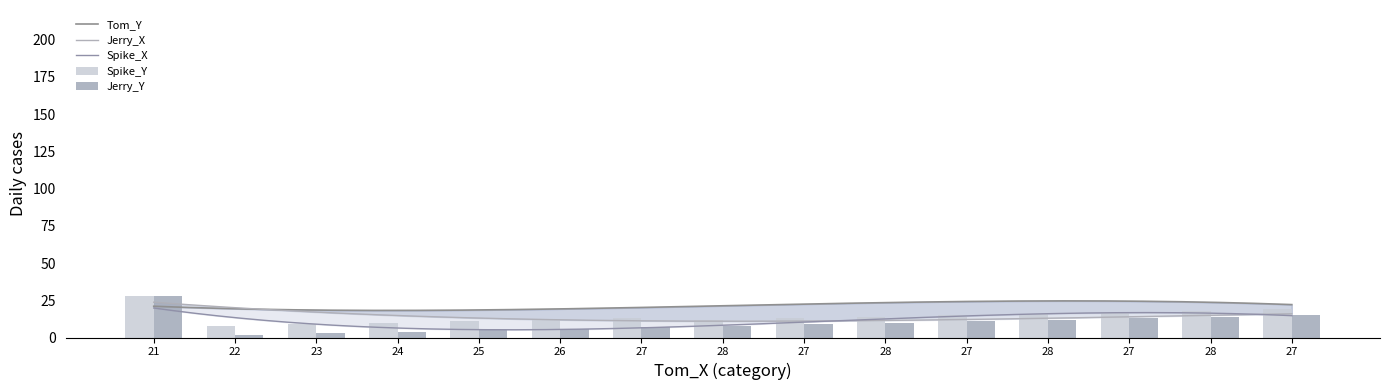

At which category is the sum across all series the highest?

21